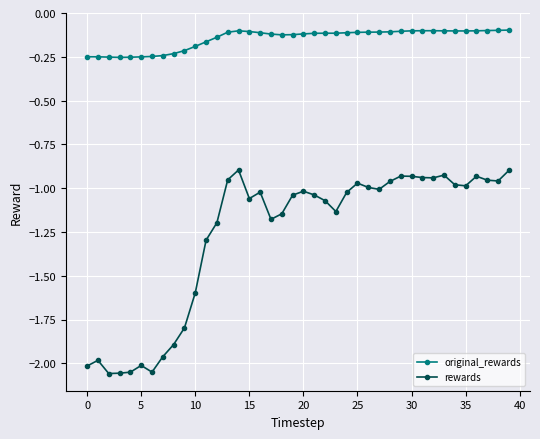

True or false: rewards and original_rewards cross at least once.

False